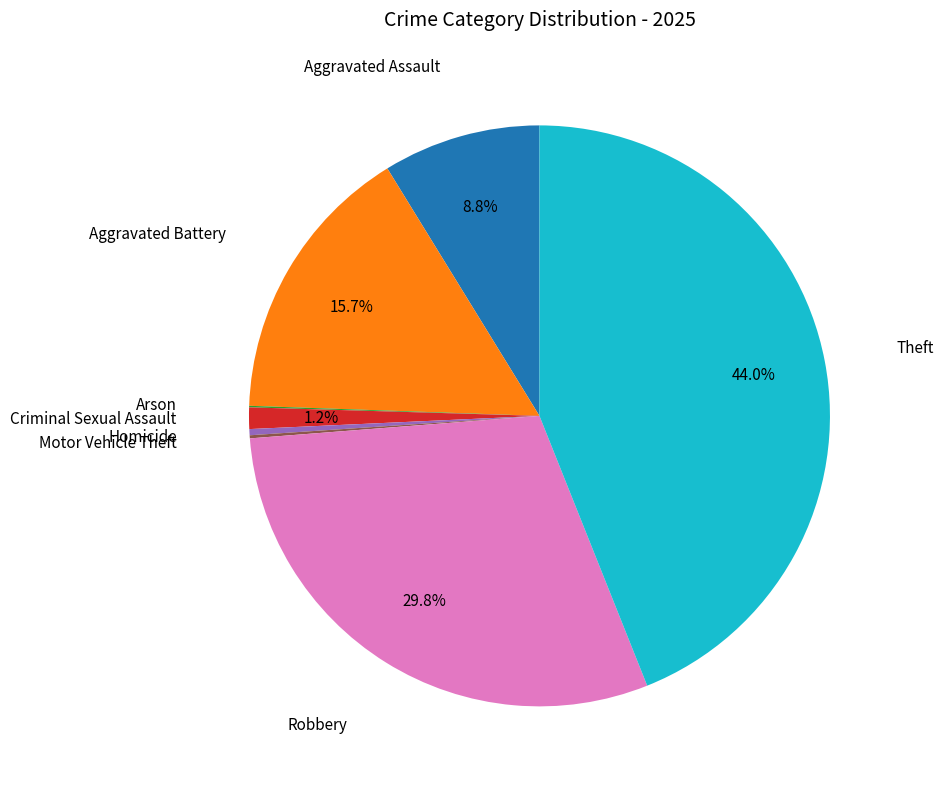

Does any single category account for the majority?

No